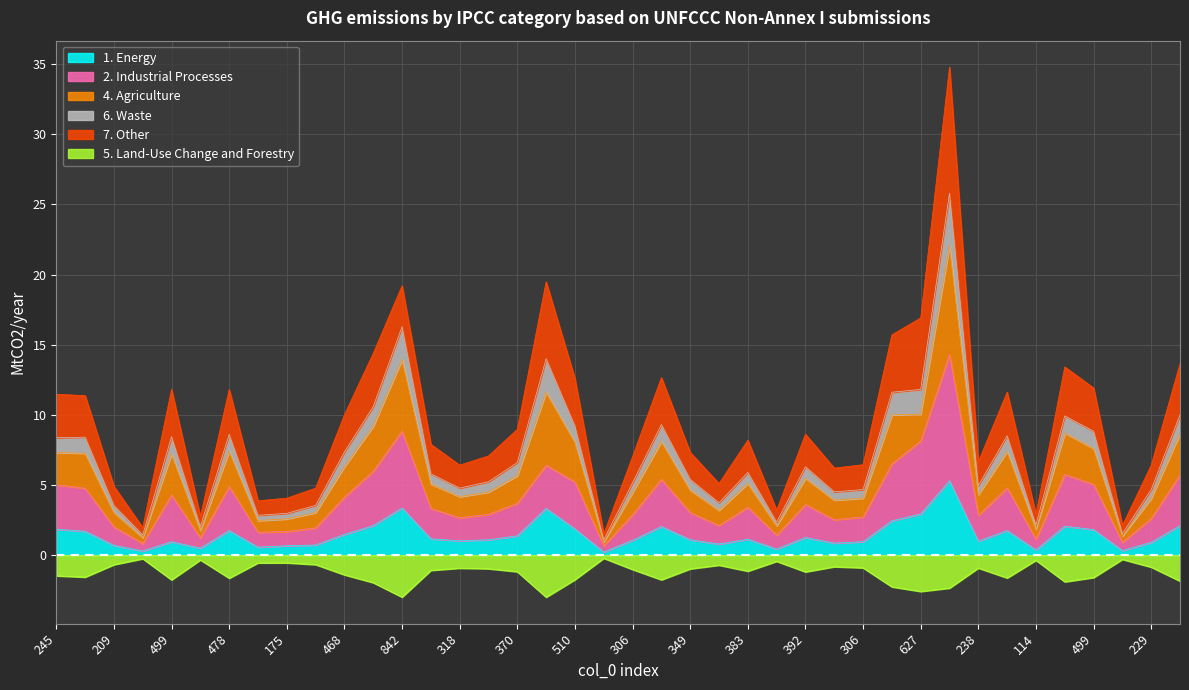

What is the approximate value of col_4 at 175?

0.7